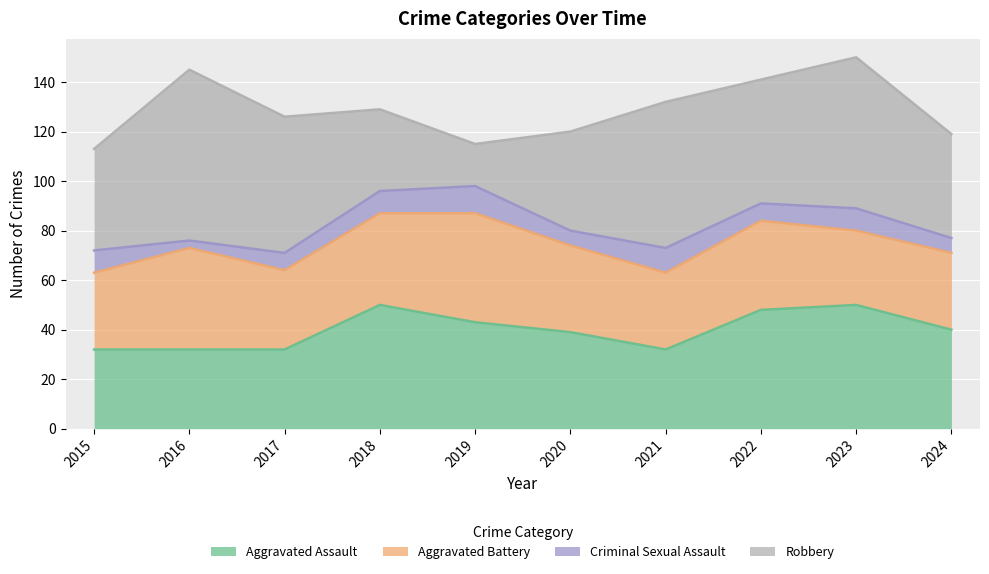

Rank the series at 2022 from highest to lowest value.

Robbery, Aggravated Assault, Aggravated Battery, Criminal Sexual Assault